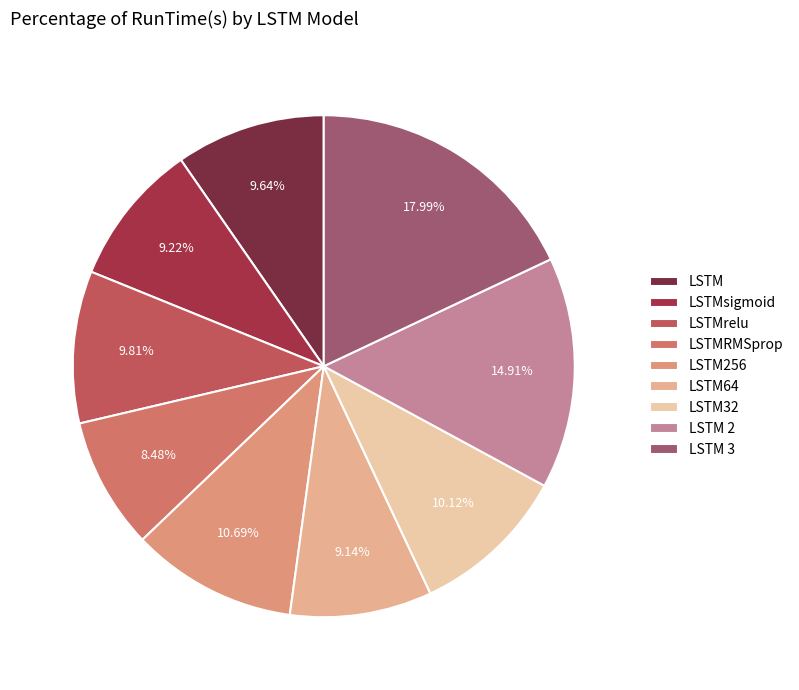

What percentage is the LSTMRMSprop slice, to the nearest percent?

8%